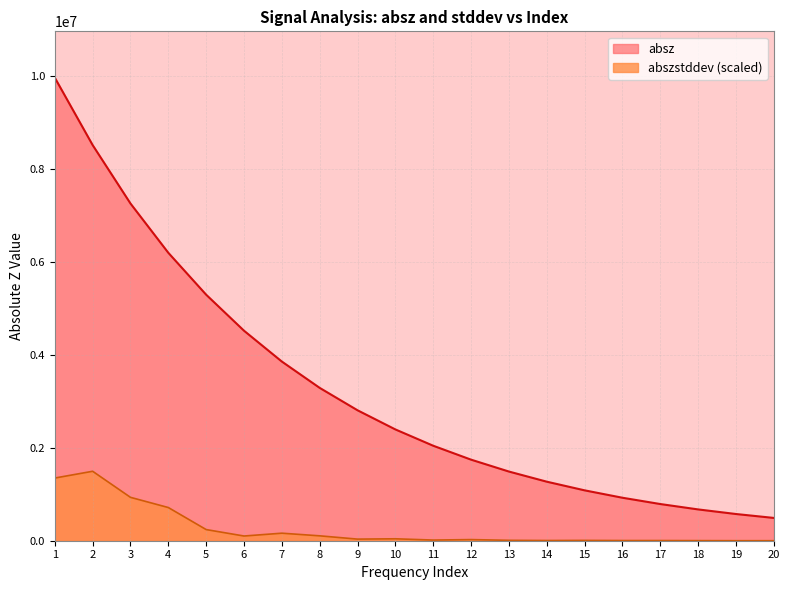

At which label does abszstddev reach its peak?

2